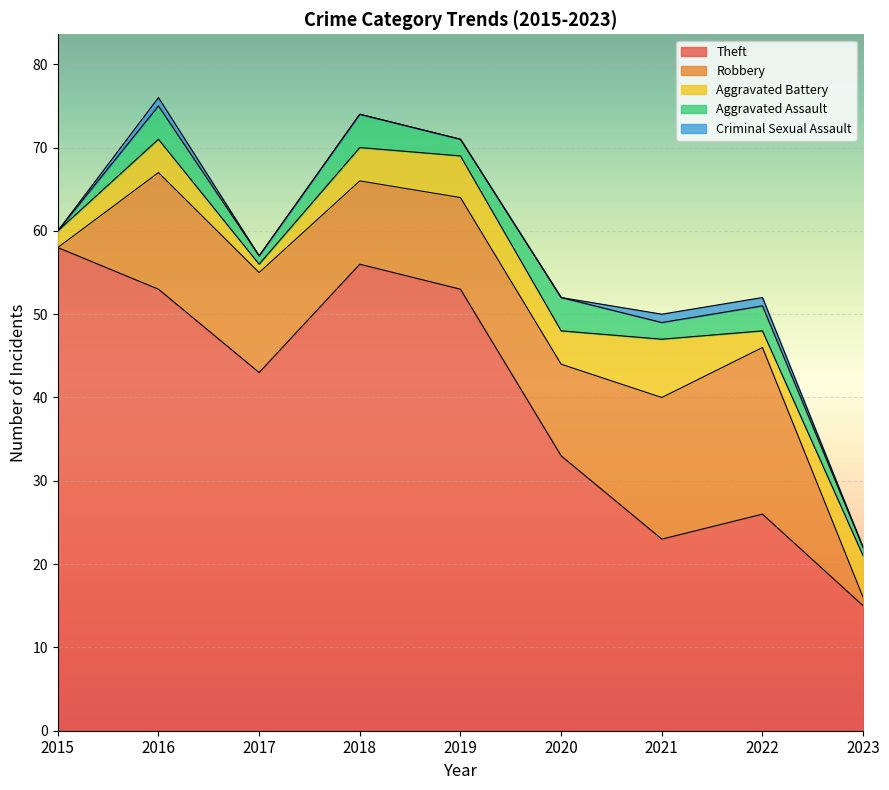

The Theft series shows 33 at 2020. True or false?

True